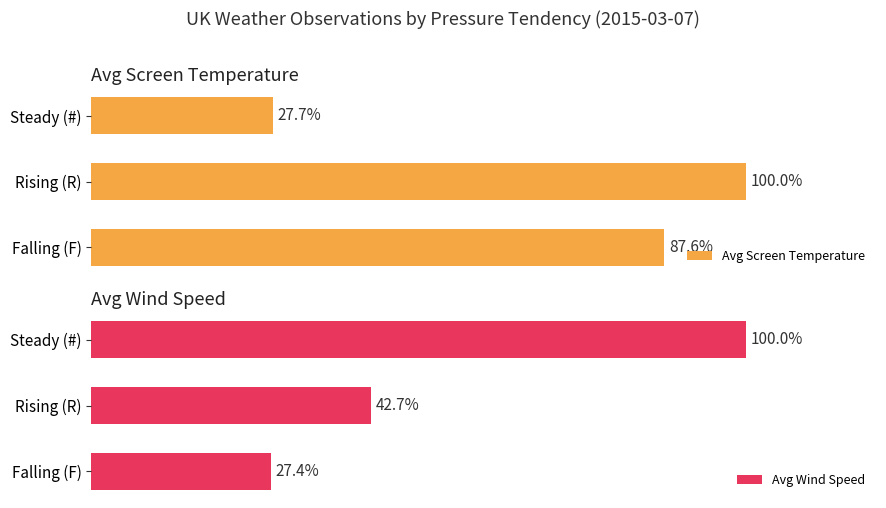

Which series has the largest total across all categories?

Avg Screen Temperature